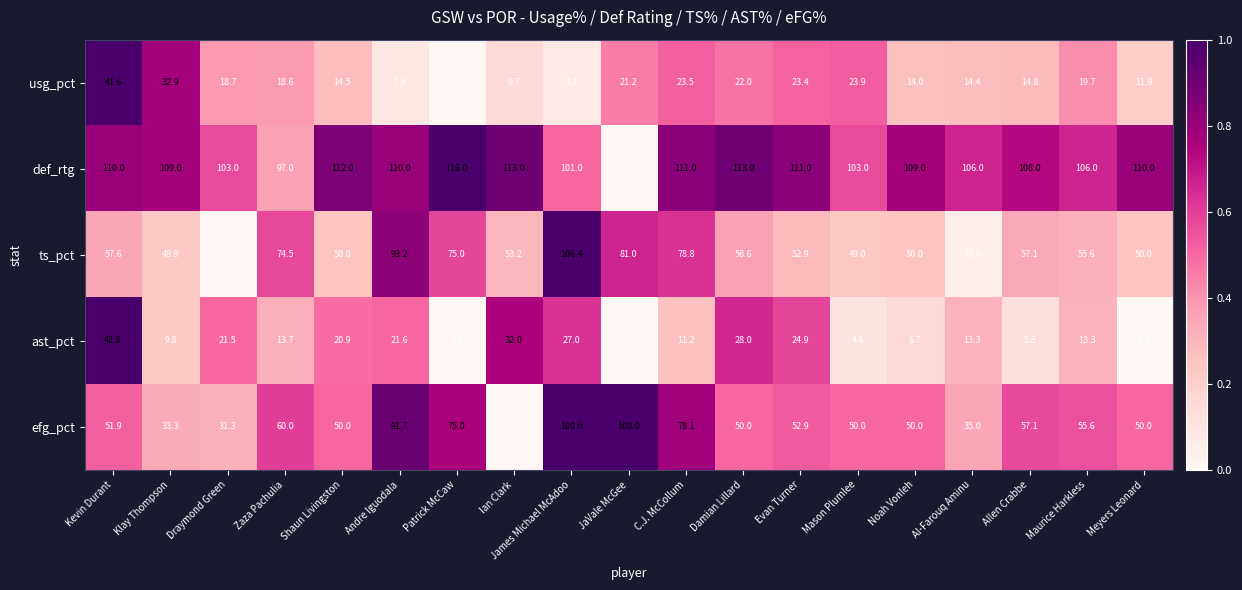

True or false: ts_pct has a value of 77.4 at Klay Thompson.

False